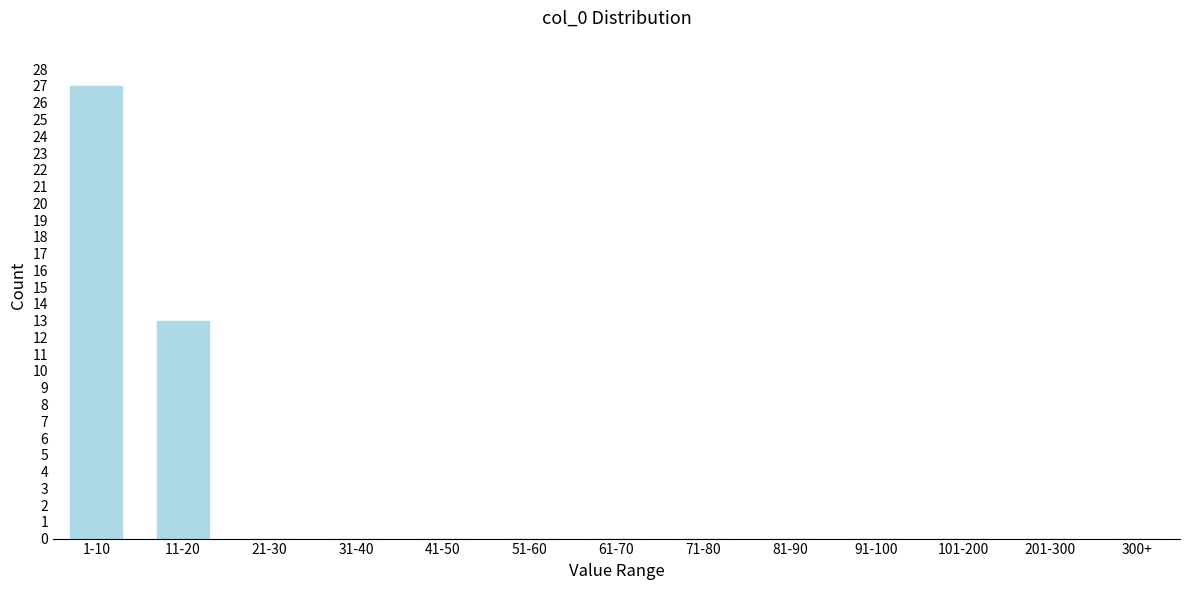

Reading left to right, what are all the values shown in this chart?

1-10=27	11-20=13	21-30=0	31-40=0	41-50=0	51-60=0	61-70=0	71-80=0	81-90=0	91-100=0	101-200=0	201-300=0	300+=0